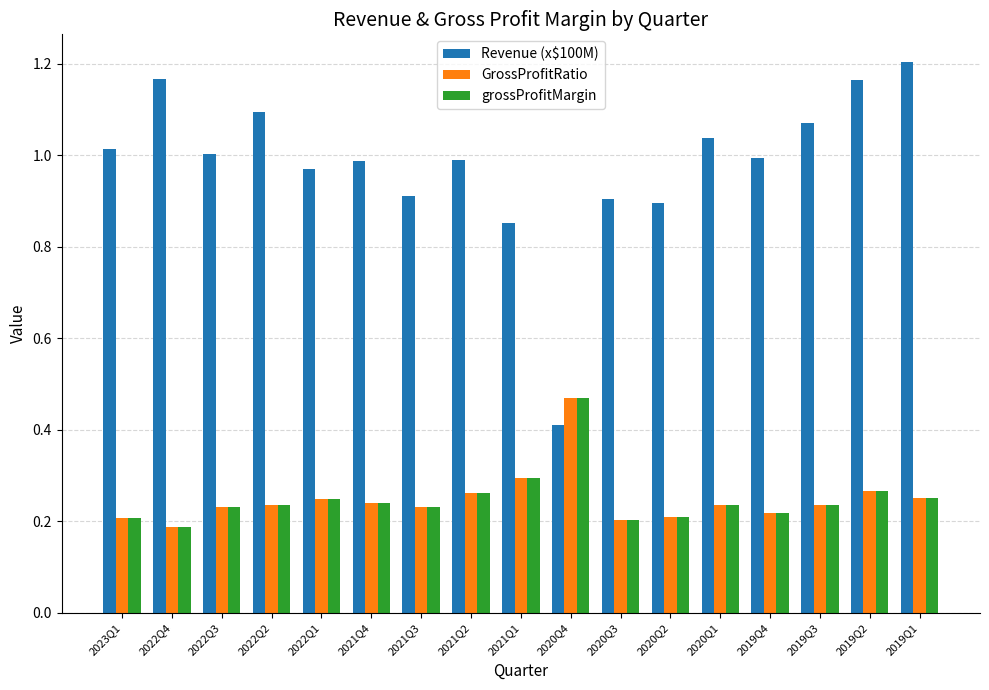

The grossProfitMargin series shows 0.2 at 2019Q1. True or false?

True